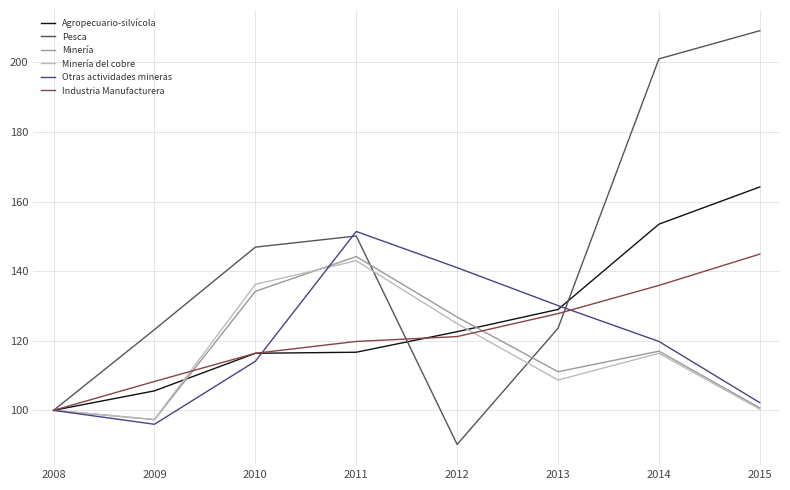

How many values in the Agropecuario-silvícola series are below 122?

4